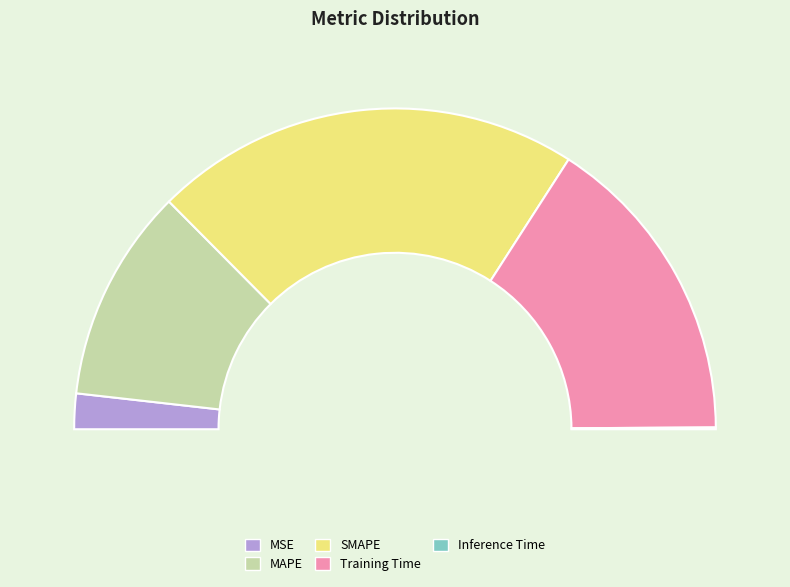

To the nearest percent, what is the combined percentage of Training Time and MSE?

35%